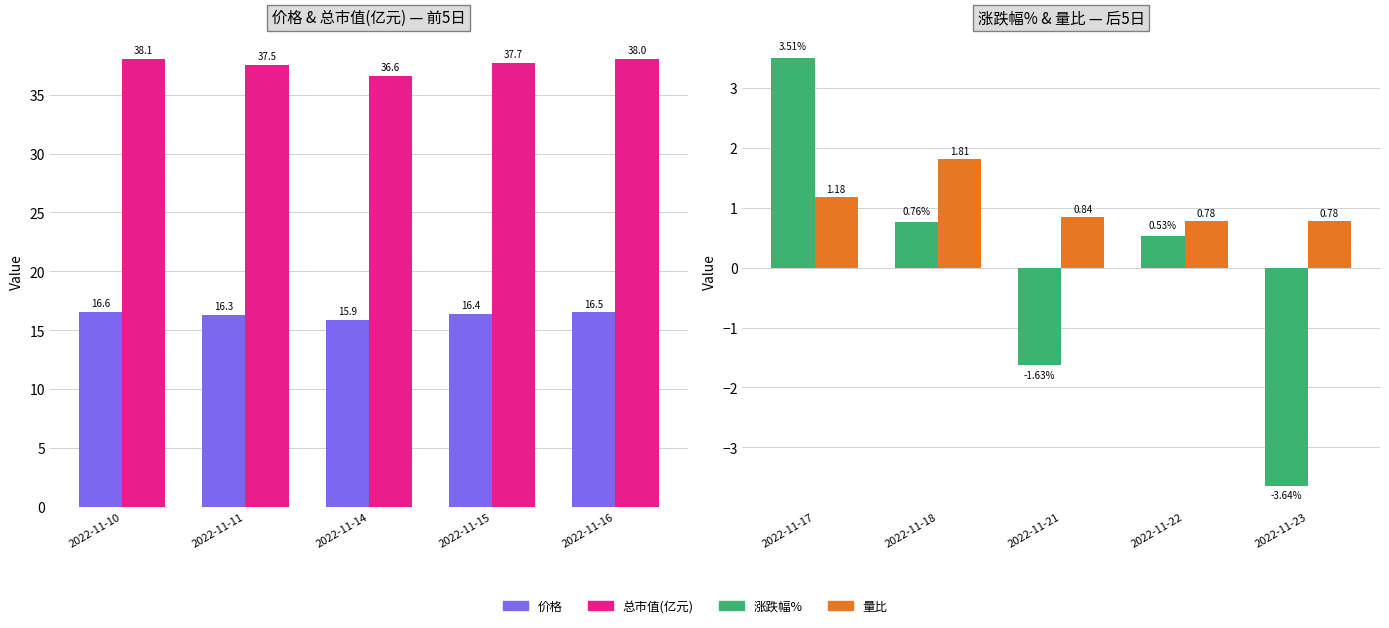

At 2022-11-10, list the series in order from largest to smallest.

总市值(亿元), 价格, 涨跌幅%, 量比